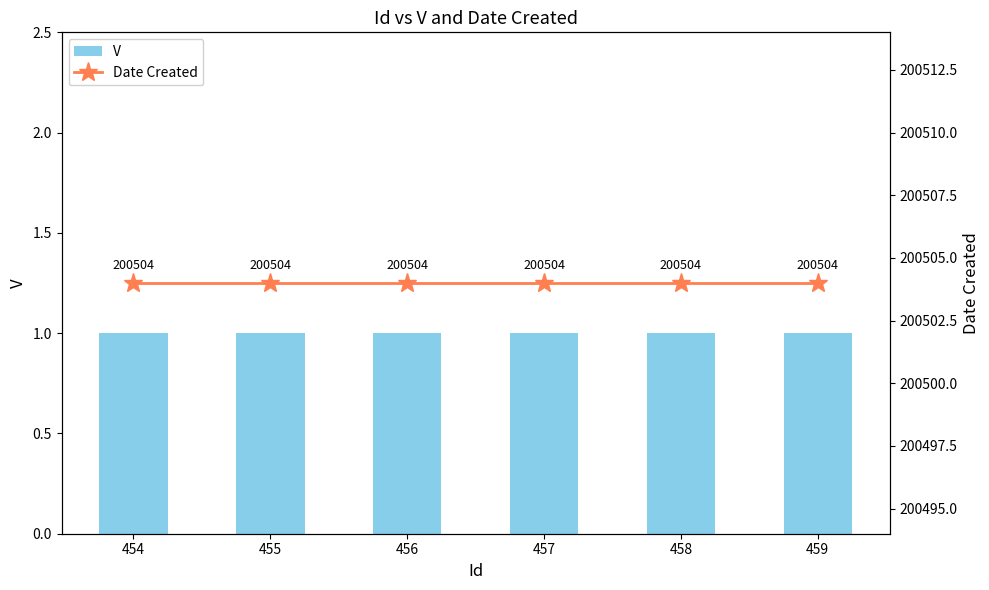

What is the maximum value for Date Created?

200504